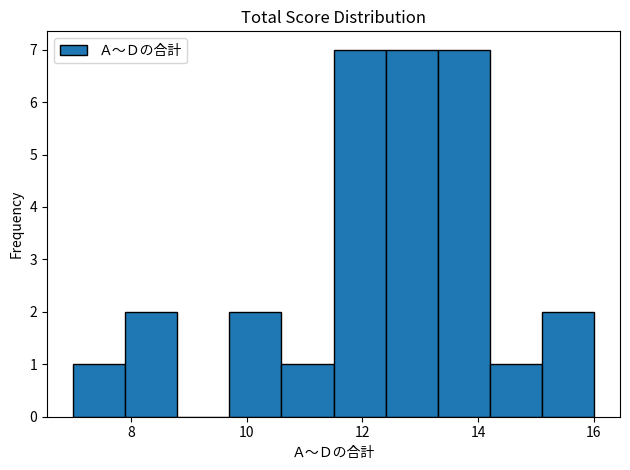

Reading left to right, list every bar in this chart as the range it spans on the x-axis followed by its height. Neither the bar edges nor the heights are printed on the chart, so give them approximately, as read against the axes.

7.0 to 7.9: 1
7.9 to 8.8: 2
8.8 to 9.7: 0
9.7 to 10.6: 2
10.6 to 11.5: 1
11.5 to 12.4: 7
12.4 to 13.3: 7
13.3 to 14.2: 7
14.2 to 15.1: 1
15.1 to 16.0: 2